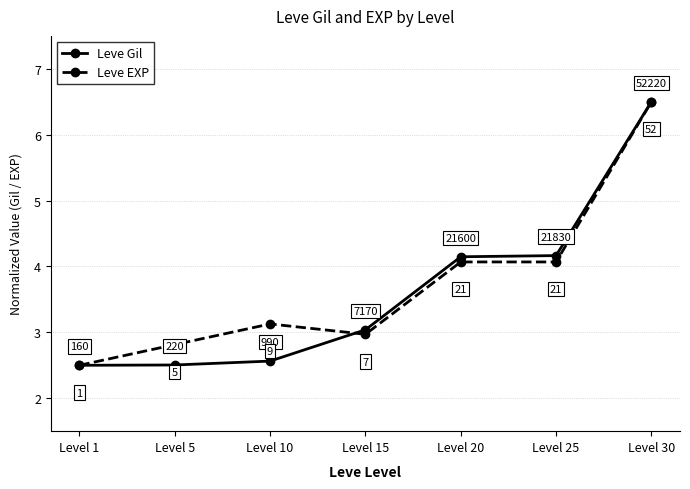

At how many categories does at least one series exceed 5?

1